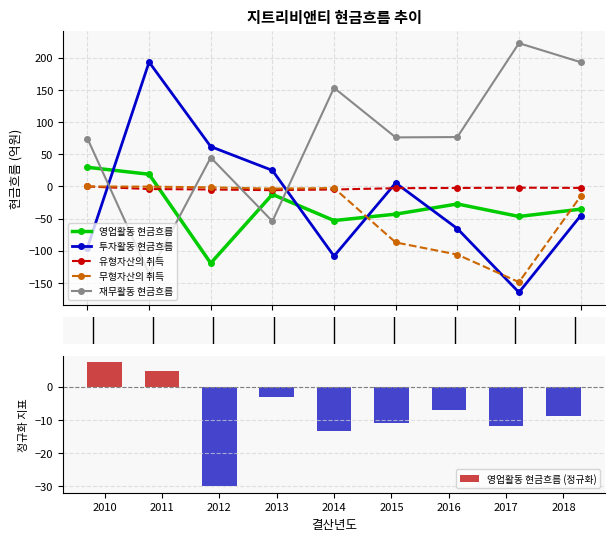

True or false: 재무활동 현금흐름 has a value of 121.0 at 2010.

False